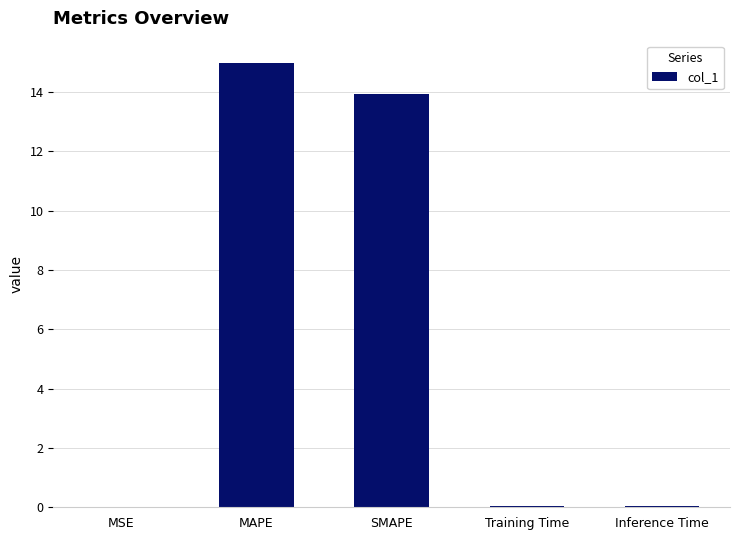

What is the greatest value displayed?

15.0